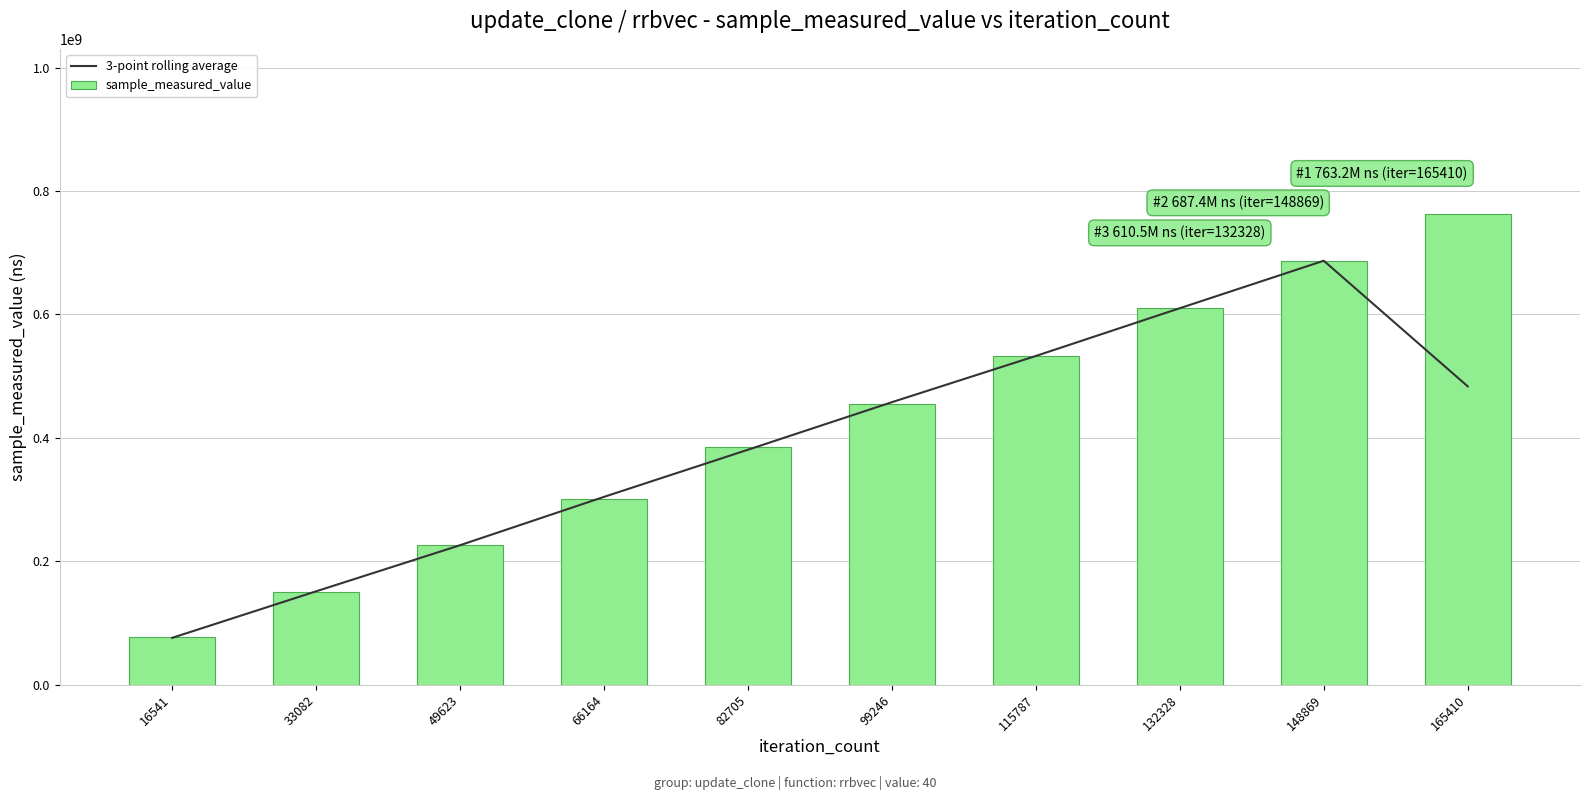

Reading left to right, transcribe all the data shown in this chart.

3-point rolling average: 16541=76114054.0	33082=151494887.0	49623=226168677.7	66164=304502867.0	82705=380882984.3	99246=457896371.3	115787=532771102.7	132328=610145643.7	148869=687032837.7	165410=483537235.0
sample_measured_value: 16541=77482116.0	33082=150860046.0	49623=226142499.0	66164=301503488.0	82705=385862614.0	99246=455282851.0	115787=532543649.0	132328=610486808.0	148869=687406474.0	165410=763205231.0